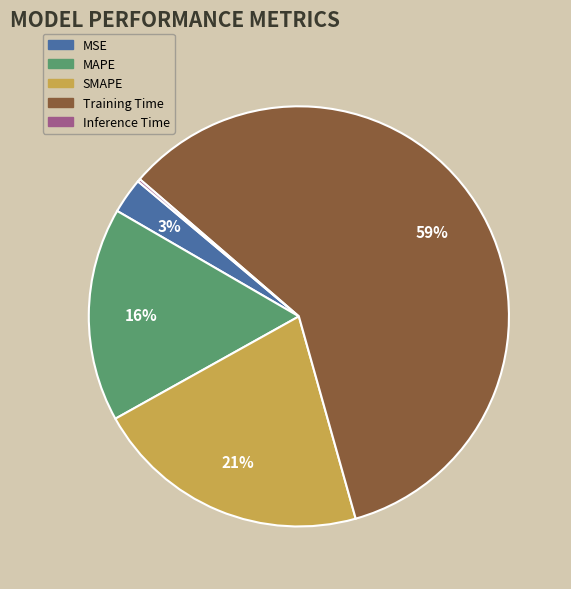

True or false: MSE accounts for 17% of the total.

False